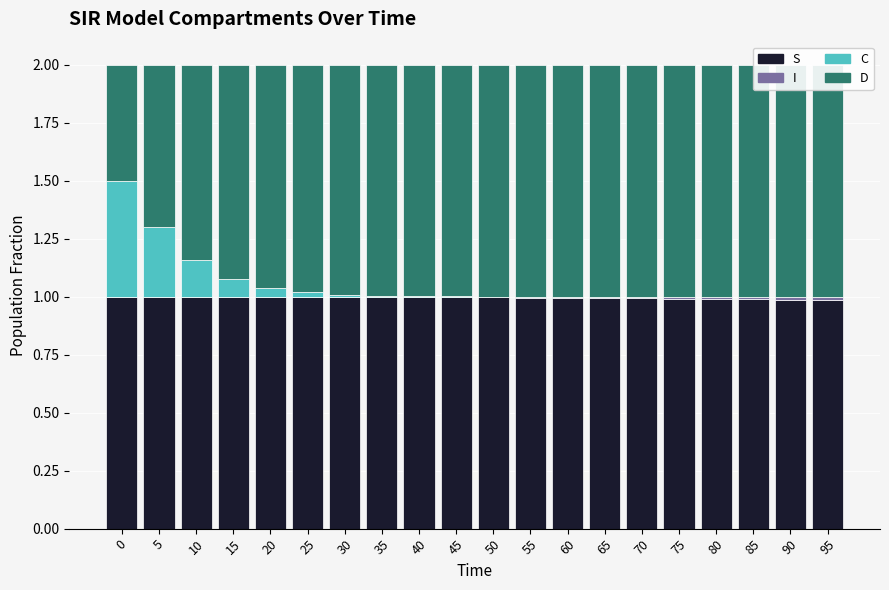

Between 0 and 60, which series saw the biggest shift?

C